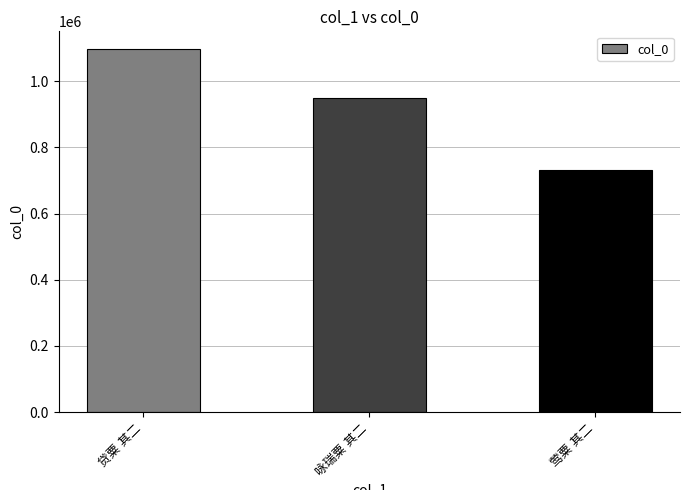

What is the minimum value shown in the chart?

730873